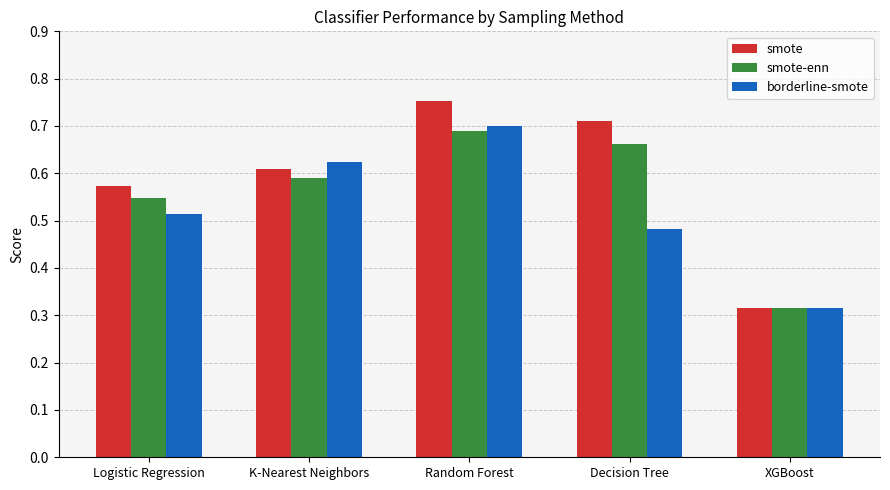

The smote-enn series shows 0.7 at Random Forest. True or false?

True